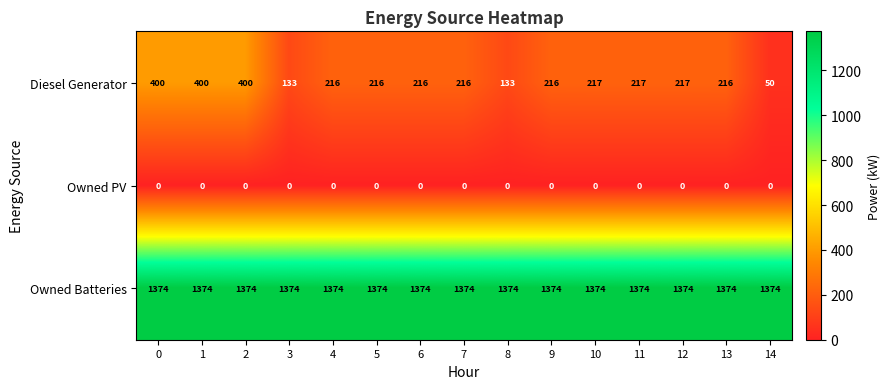

At 11, list the series in order from smallest to largest.

Owned PV, Diesel Generator, Owned Batteries